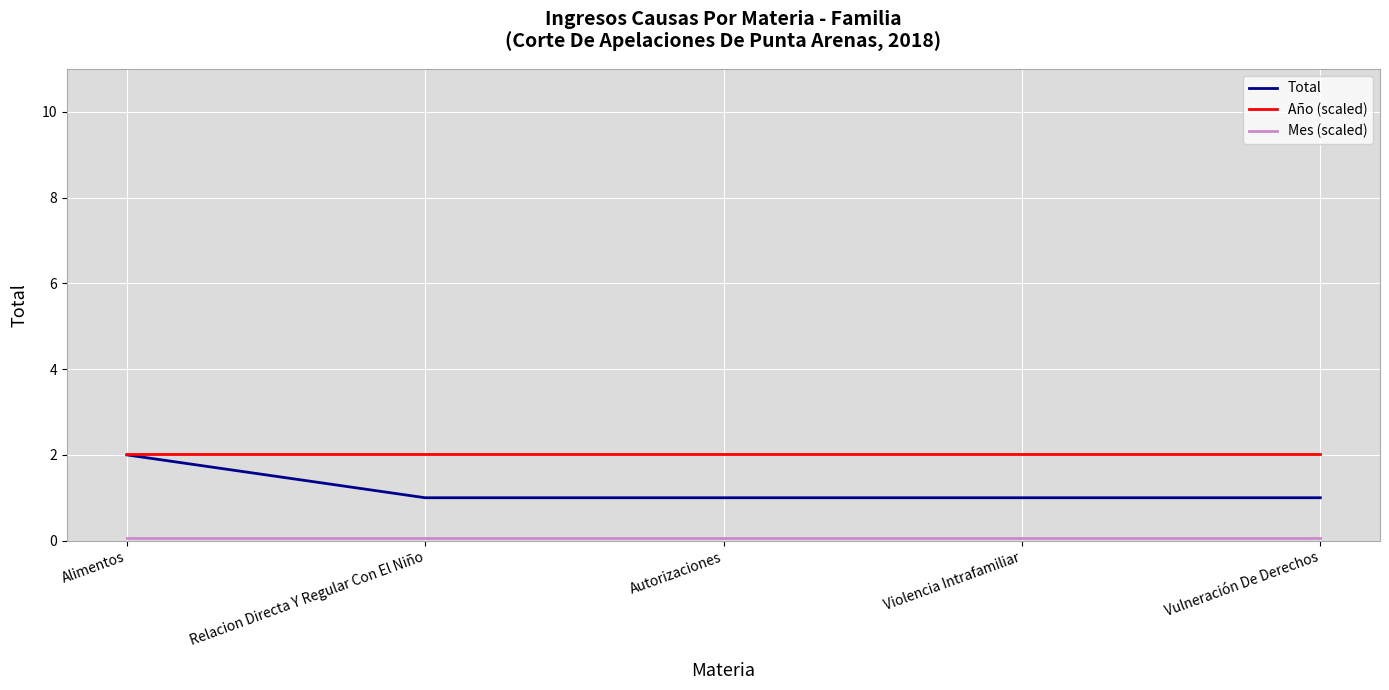

True or false: Total has a value of 1.4 at Vulneración De Derechos.

False